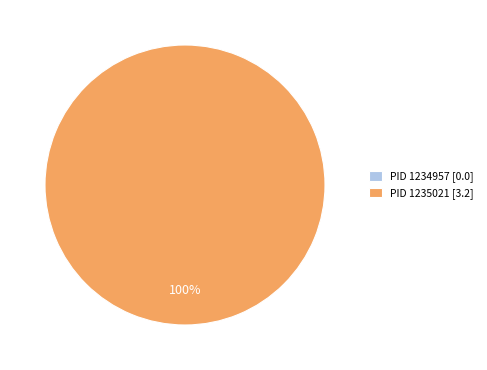

What percentage is NOT represented by PID 1234957?

100.0%